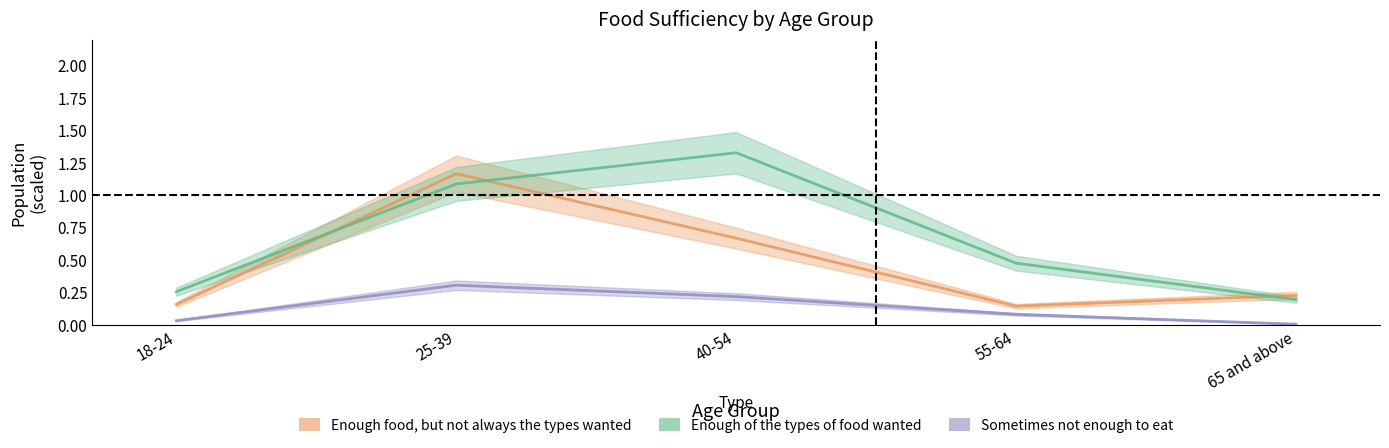

How many interior local peaks does the Sometimes not enough to eat series have?

1